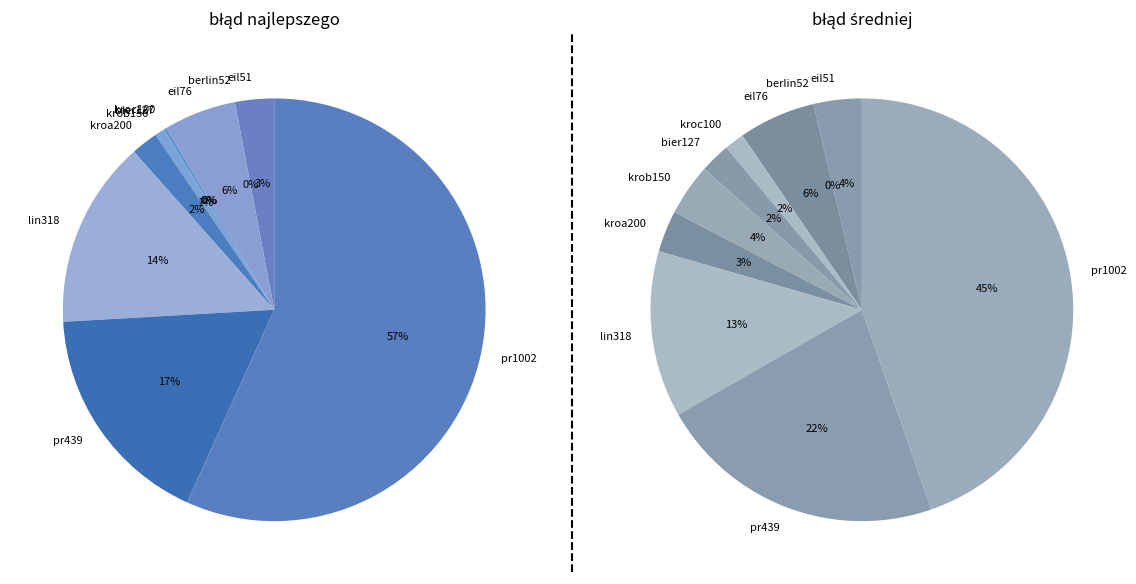

Does krob150 represent more than half of the total?

No